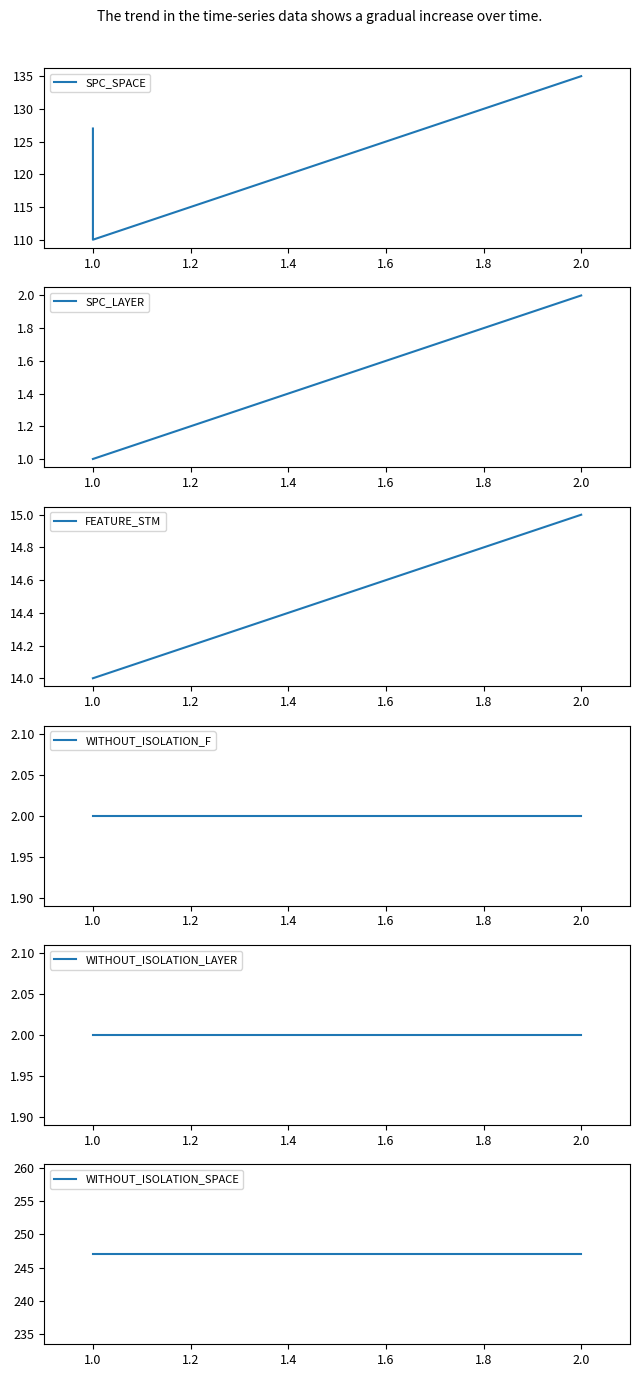

What is the highest value of the SPC_SPACE series?

135